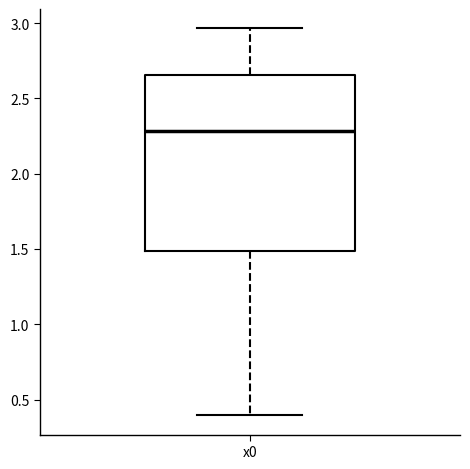

Where does the upper whisker of the box for x0 end on the y-axis? The values are not printed on the chart, so give them approximately, as read against the axis.

2.95